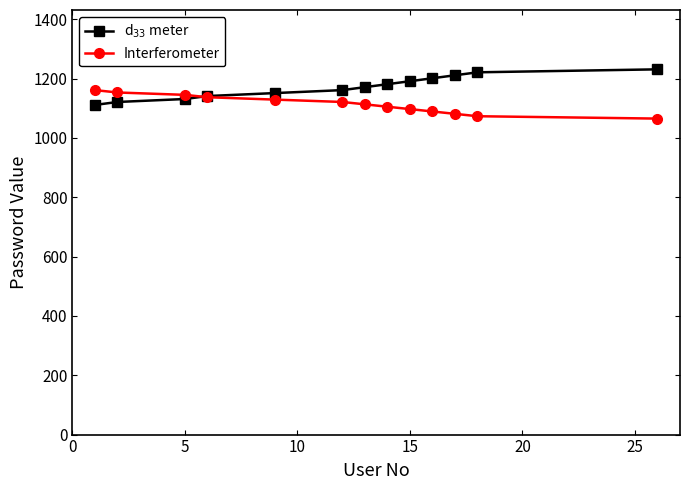

What is the maximum value shown in the chart?

1231